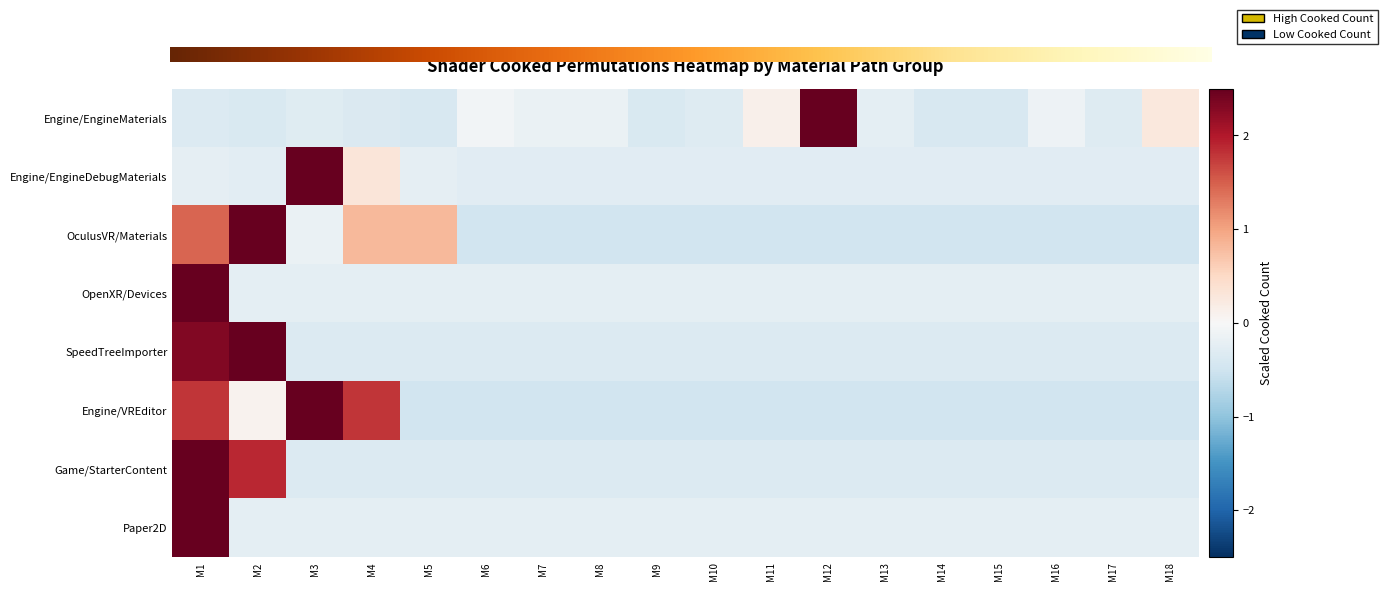

What is the difference between the second highest and second lowest values in the Engine/VREditor series?

2.3